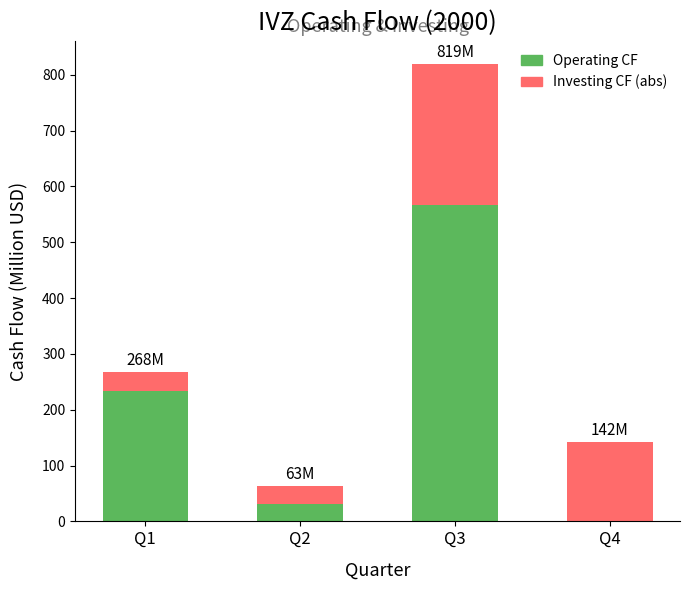

What is the total value across all series at Q2?

63.0